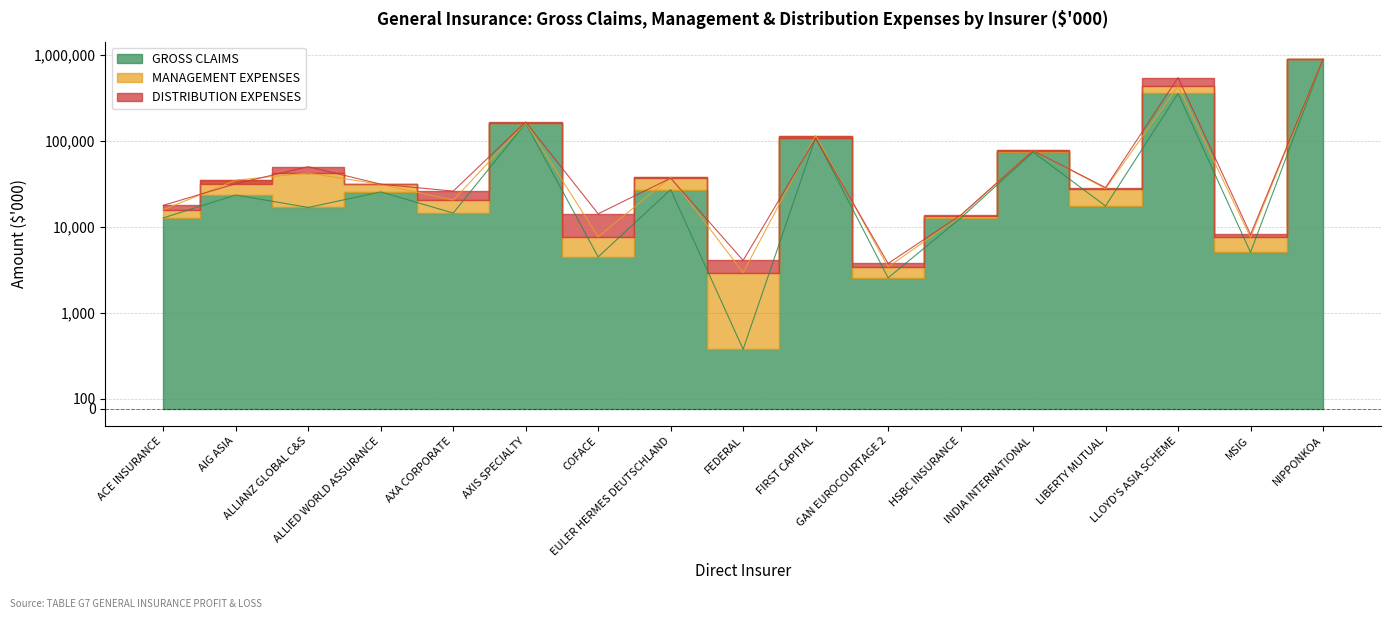

What are all the series names shown in the legend?

GROSS CLAIMS, MANAGEMENT EXPENSES, DISTRIBUTION EXPENSES